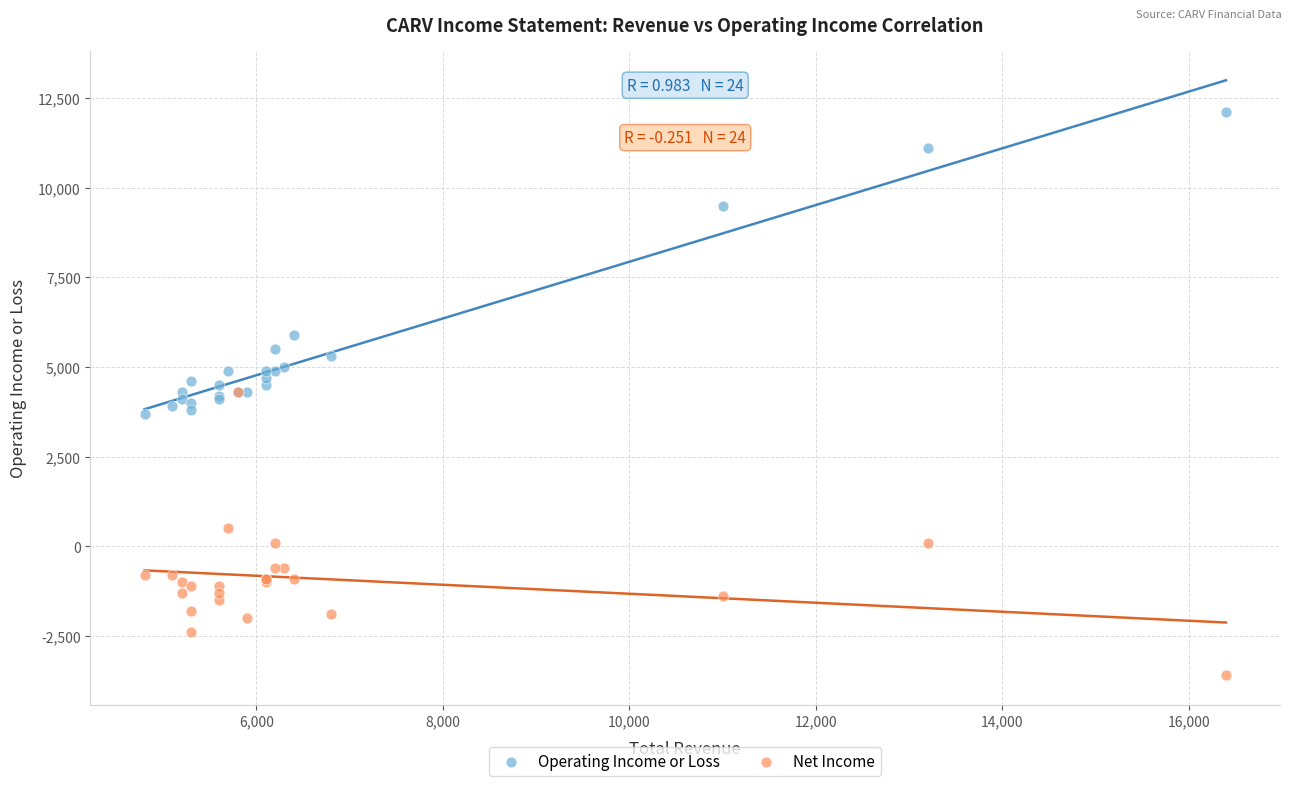

In the Operating Income or Loss series, what Y value is closest to 7900?

9500